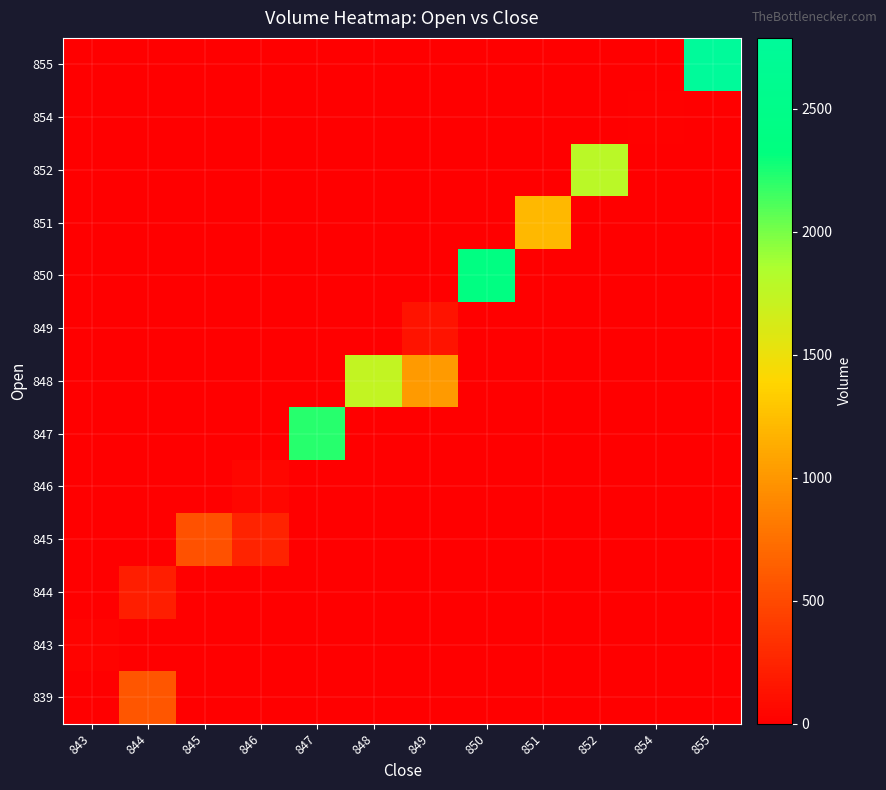

What is the spread (max minus min) of values at 854?

16.4